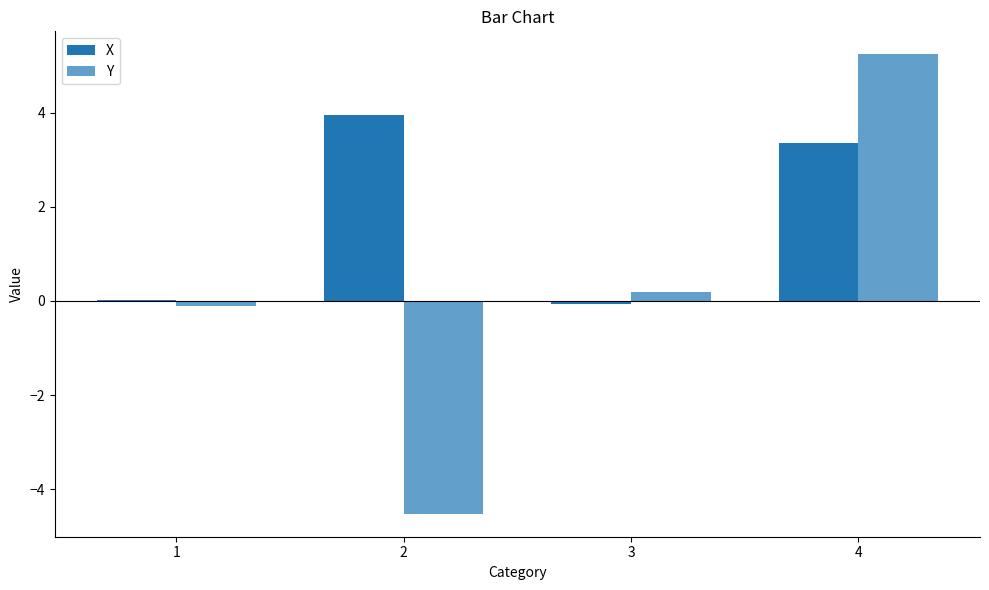

Are the bars grouped side by side (vs. stacked)?

Yes